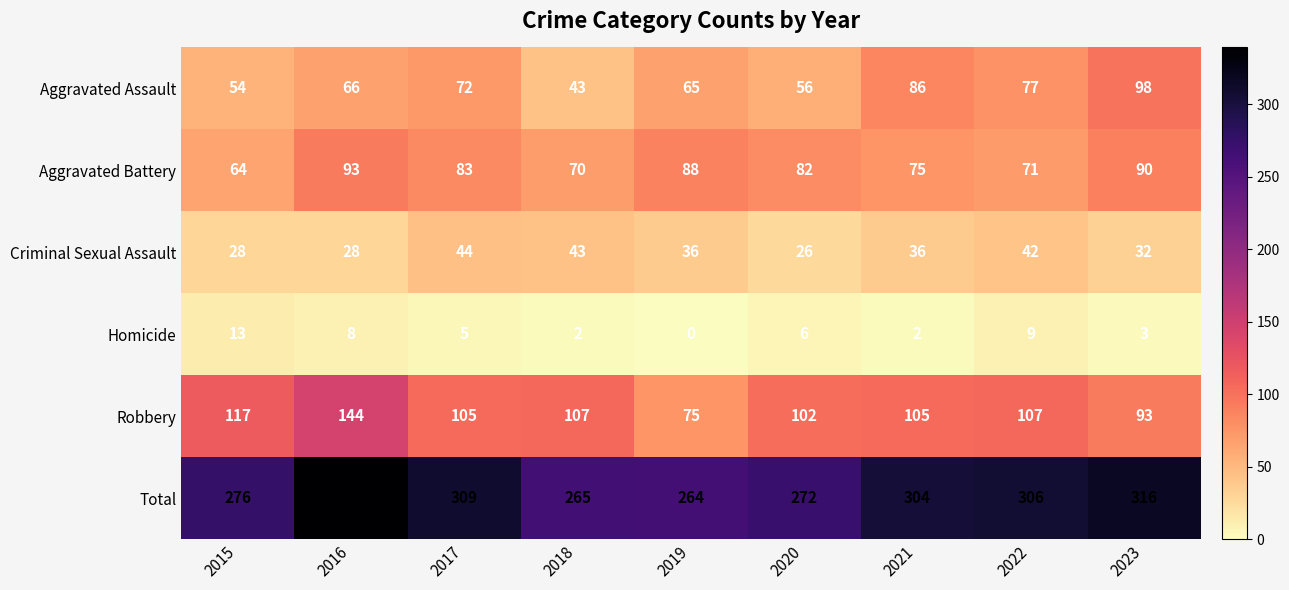

Which category has the highest value across all series?

2016